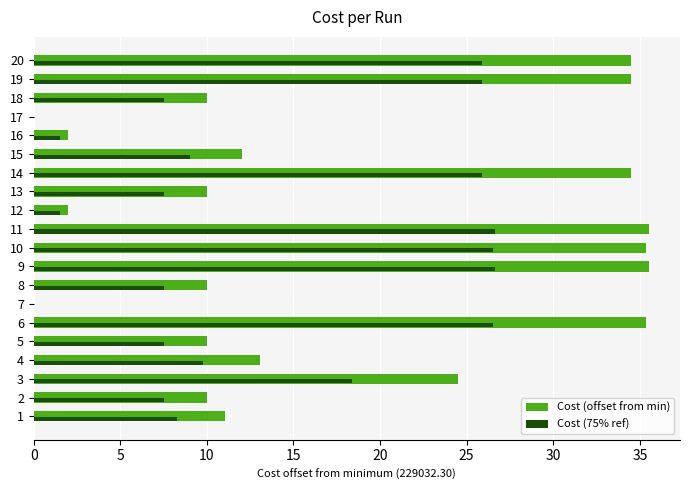

Is the value of Cost (offset from min) at 9 greater than the value of Cost (75% ref) at 2?

Yes